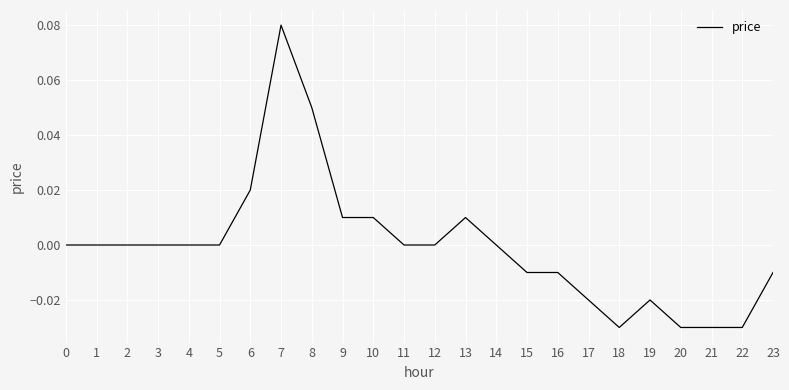

True or false: the data shows -0.0 at 18.

True